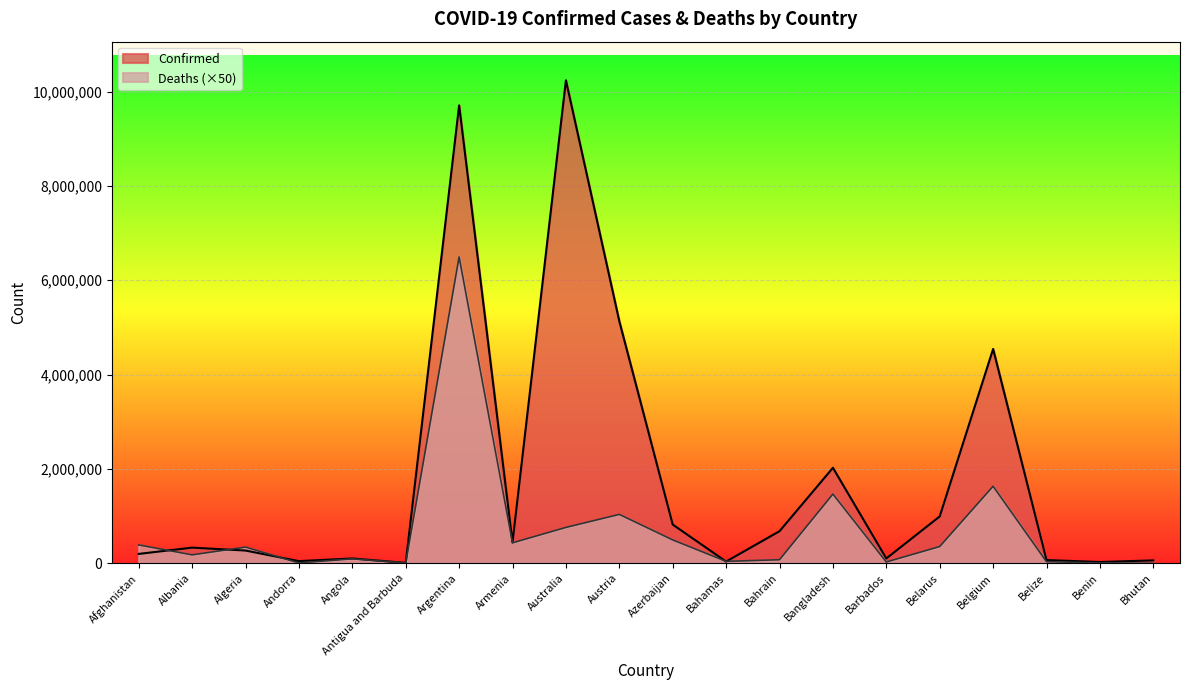

What position from the left is Antigua and Barbuda?

6